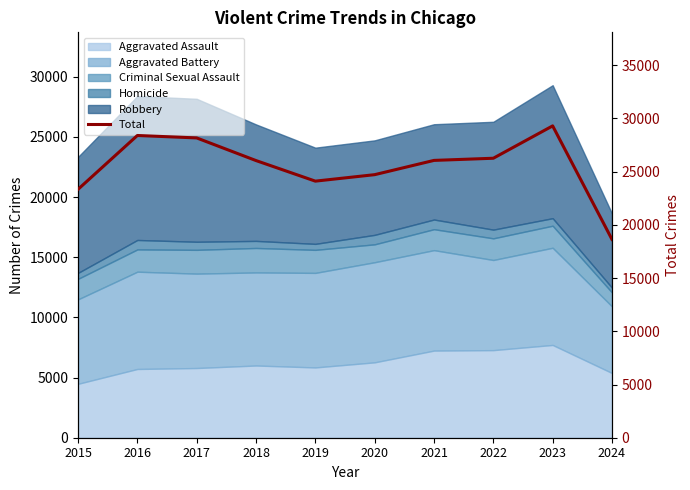

Does the chart display data point markers on the line(s)?

No